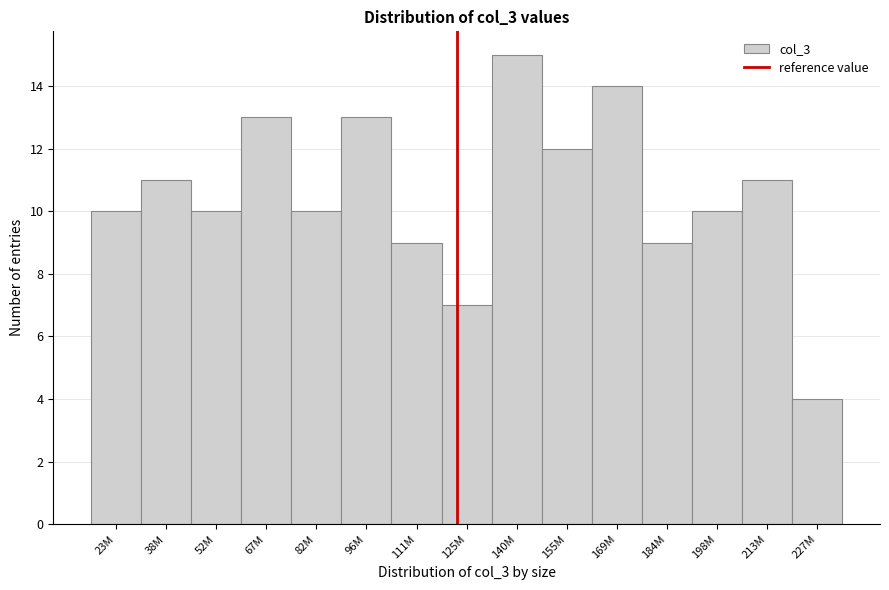

Reading left to right, what are all the values shown in this chart?

10	11	10	13	10	13	9	7	15	12	14	9	10	11	4